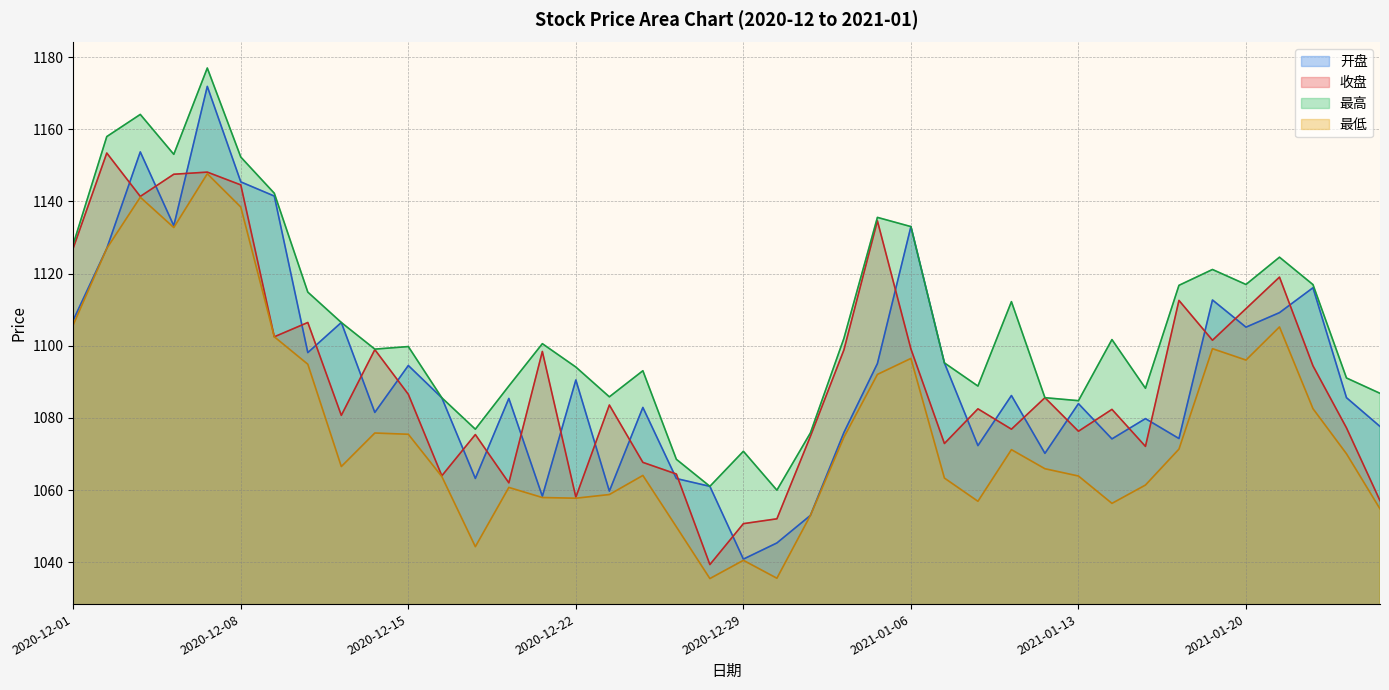

Which series has the largest total across all categories?

最高